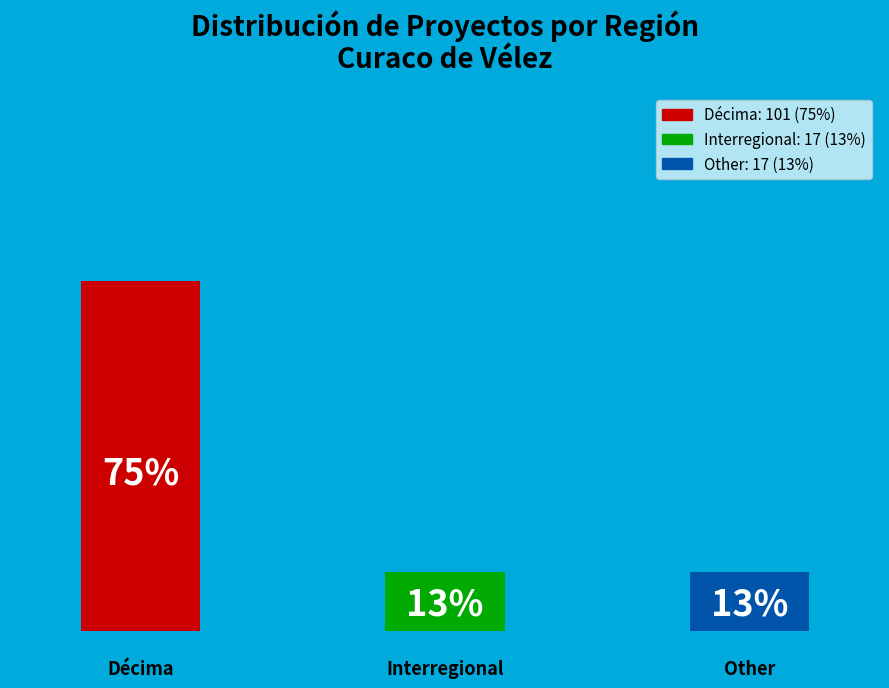

What is the change in value from Décima to Interregional?

-62.2